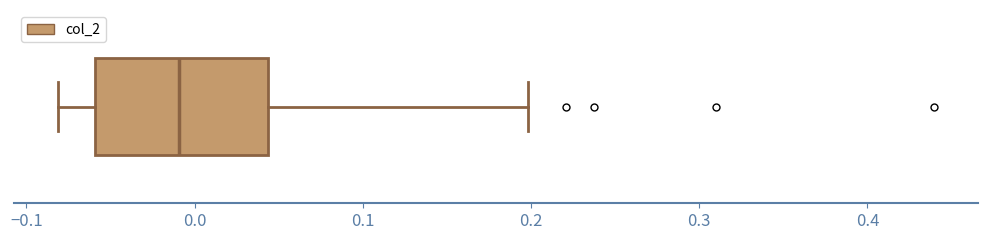

Transcribe this box plot: give where the median line is, the range the box spans, and where the two whiskers end, as read against the x-axis. The values are not printed on the chart, so give them approximately, as read against the axis.

median -0.01, box -0.06 to 0.04, whiskers -0.08 to 0.20